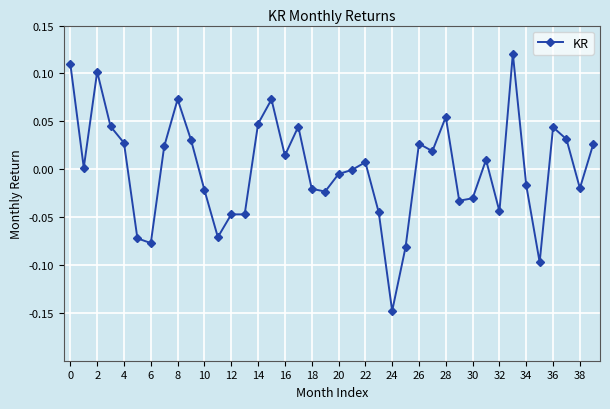

Count the number of data series in this chart.

1